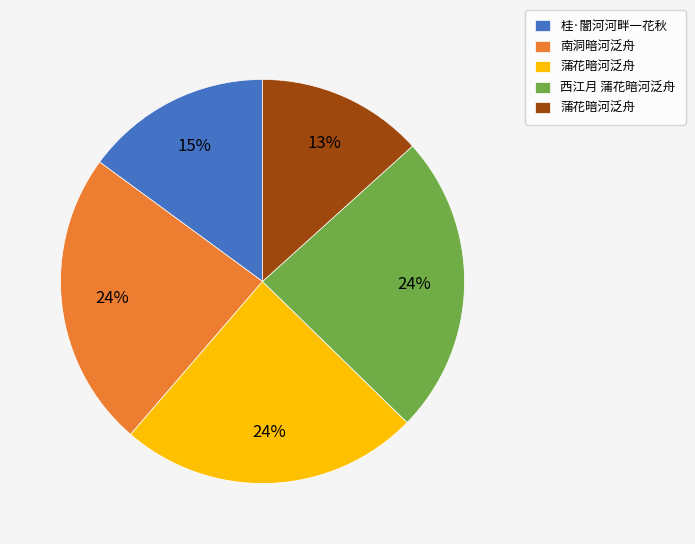

Count the number of slices in the pie.

5